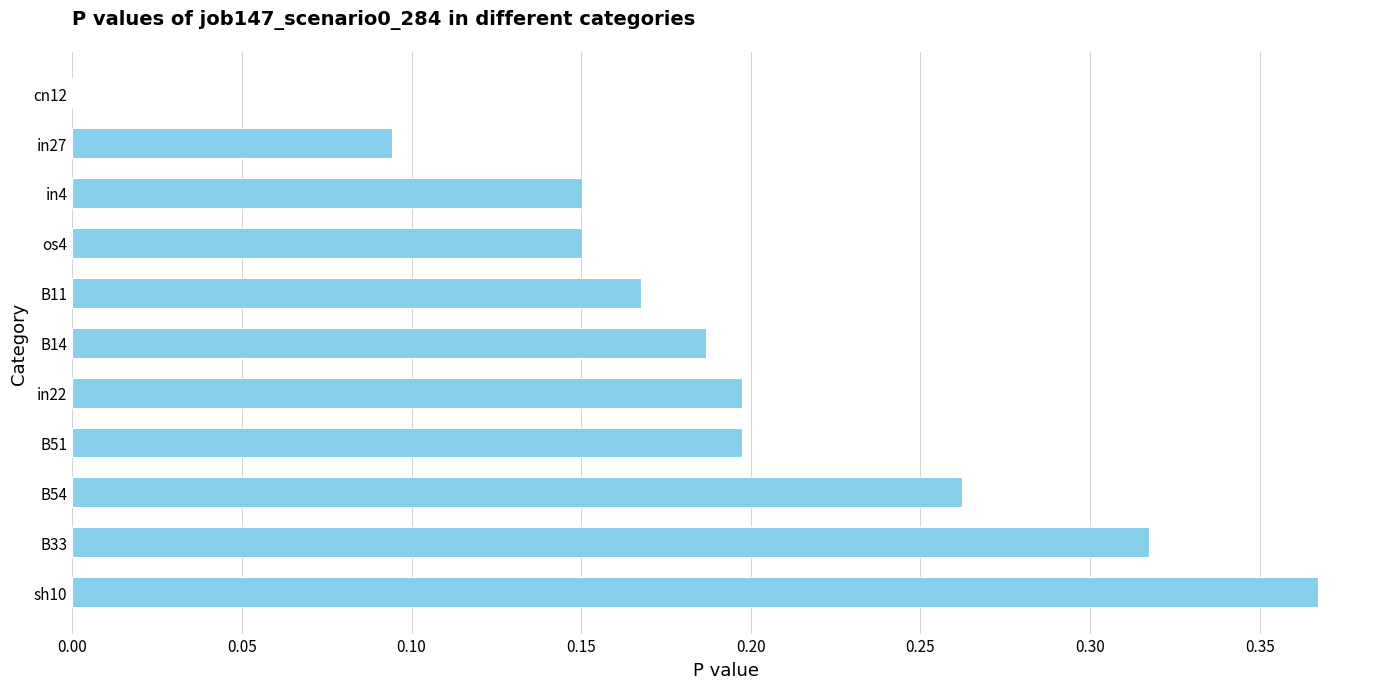

At which label is the value closest to 0?

cn12